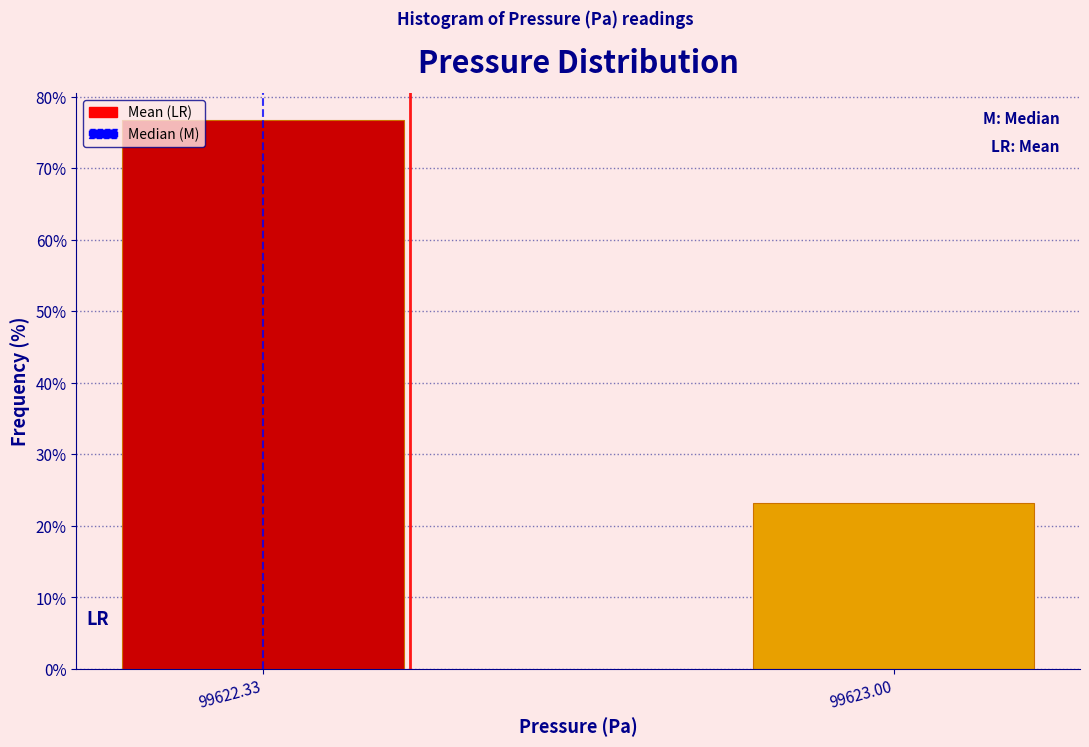

Reading left to right, what are all the values shown in this chart?

76.7	23.3